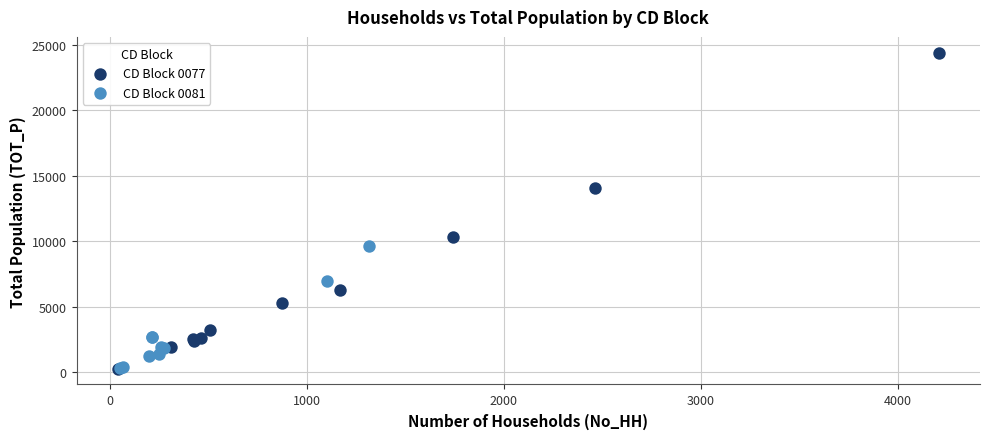

Which series contains the highest Y value?

CD Block 0077